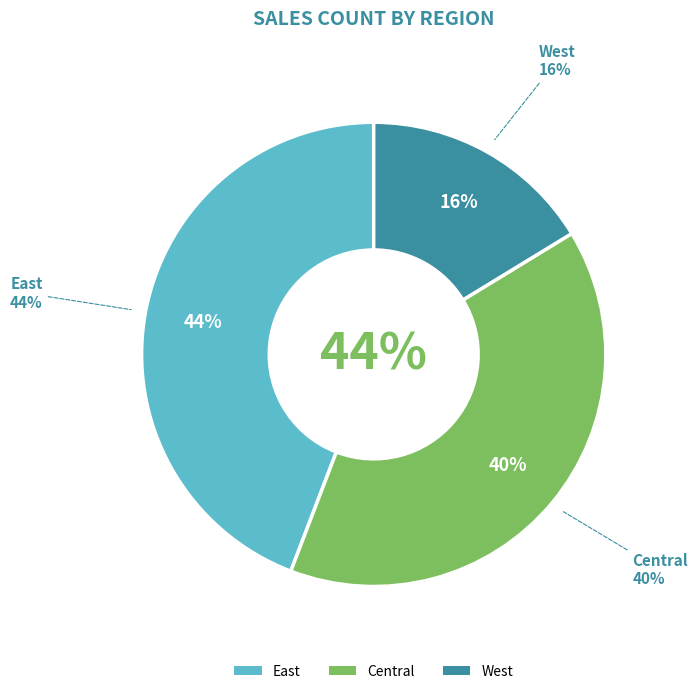

How much of the chart is everything except West?

83.7%